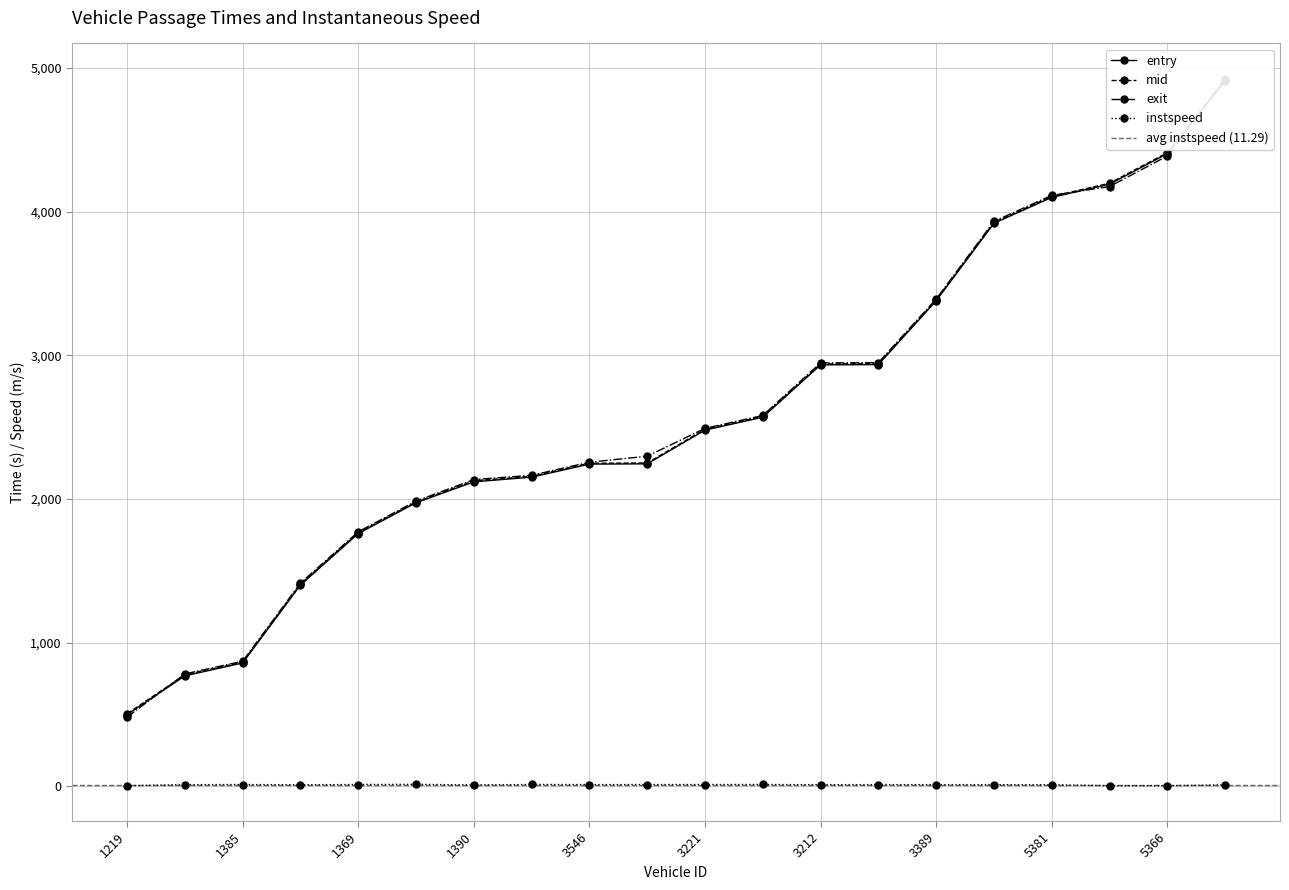

Reading right to left, what are all the values shown in this chart?

entry: 5513=4909.7	5366=4404.0	4033=4191.4	5381=4099.4	5369=3919.3	3389=3379.7	3220=2935.8	3212=2933.7	3231=2569.5	3221=2479.9	3535=2245.0	3546=2243.3	3370=2152.3	1390=2119.8	1548=1974.1	1369=1759.9	1224=1401.6	1385=859.3	1387=769.5	1219=499.5
mid: 5513=4917.2	5366=4410.5	4033=4198.1	5381=4106.3	5369=3926.0	3389=3386.1	3220=2942.4	3212=2940.5	3231=2575.6	3221=2486.0	3535=2251.1	3546=2249.3	3370=2158.3	1390=2127.5	1548=1979.4	1369=1766.3	1224=1408.5	1385=865.4	1387=776.3	1219=506.3
exit: 5513=4925.0	5366=4387.8	4033=4174.8	5381=4113.4	5369=3932.6	3389=3392.4	3220=2949.1	3212=2947.3	3231=2581.6	3221=2492.2	3535=2298.2	3546=2256.4	3370=2165.3	1390=2135.6	1548=1986.0	1369=1772.3	1224=1415.4	1385=871.4	1387=783.0	1219=483.2
instspeed: 5513=10.4	5366=5.0	4033=5.0	5381=11.5	5369=12.1	3389=12.4	3220=12.5	3212=12.0	3231=13.4	3221=13.0	3535=13.0	3546=12.7	3370=13.5	1390=10.0	1548=14.5	1369=13.2	1224=11.5	1385=13.0	1387=12.3	1219=5.0